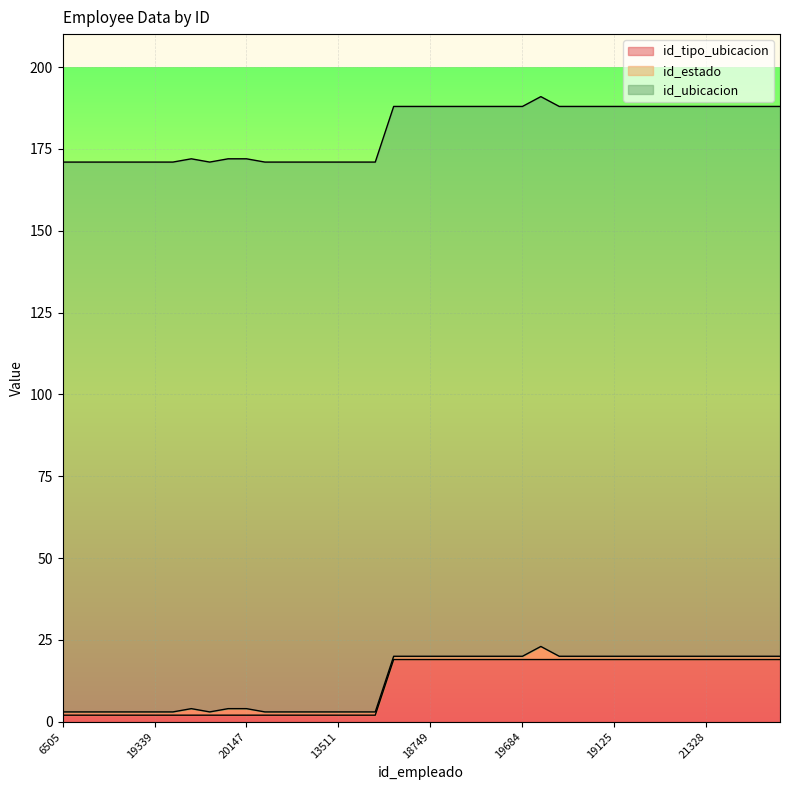

How many interior local peaks does the id_estado series have?

2